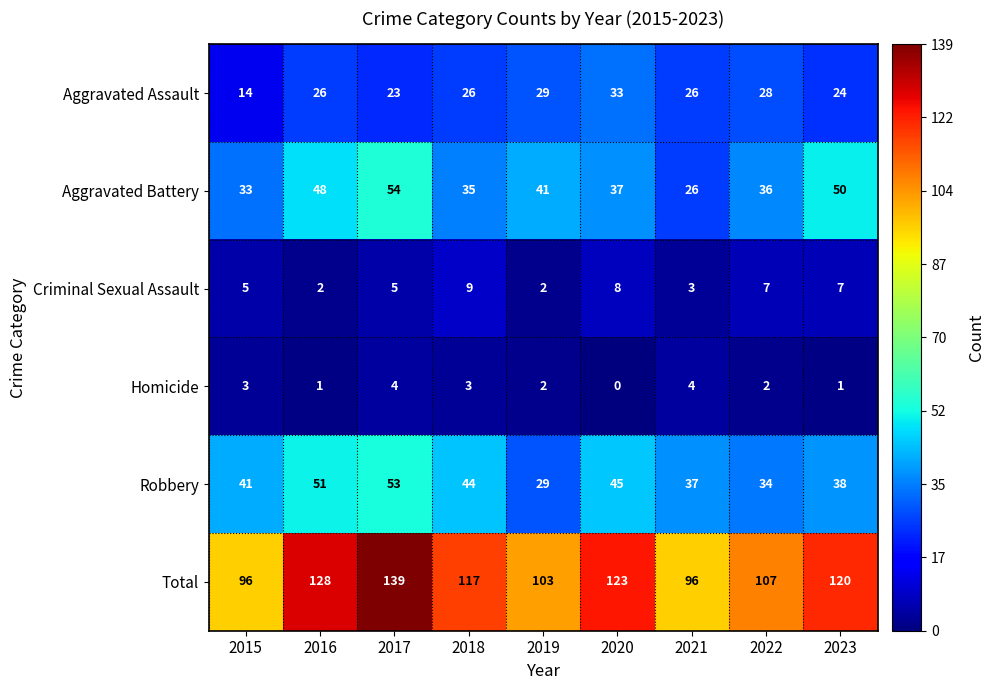

Which series has the largest range (max minus min)?

Total